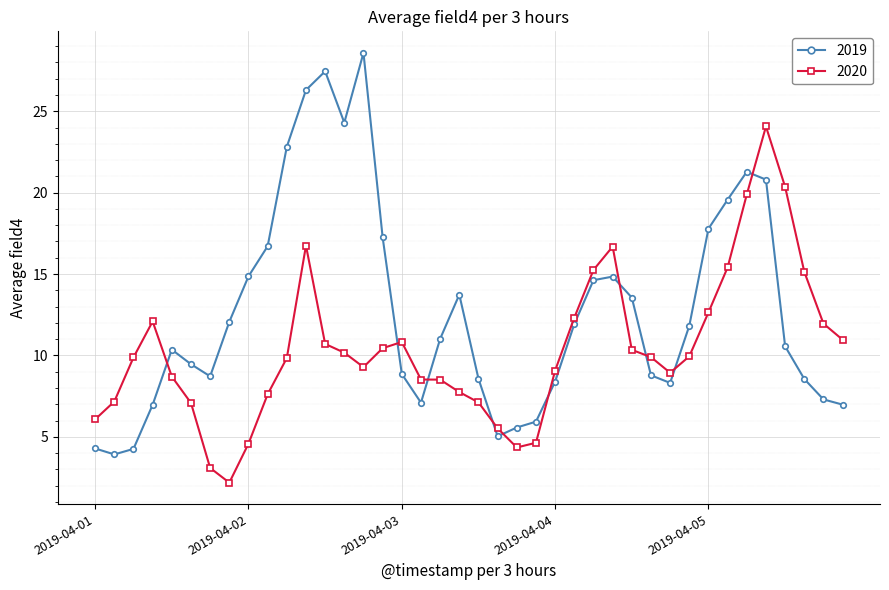

List the series in order of their peak value, highest first.

2019, 2020